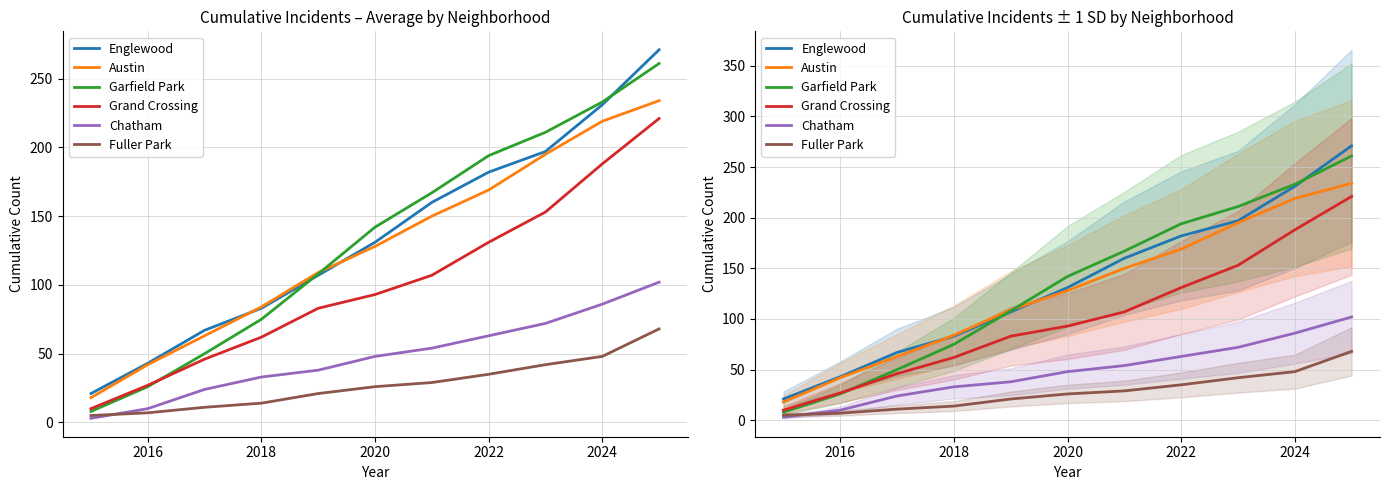

Is the value of Austin at 2014 greater than the value of Chatham at 8?

No